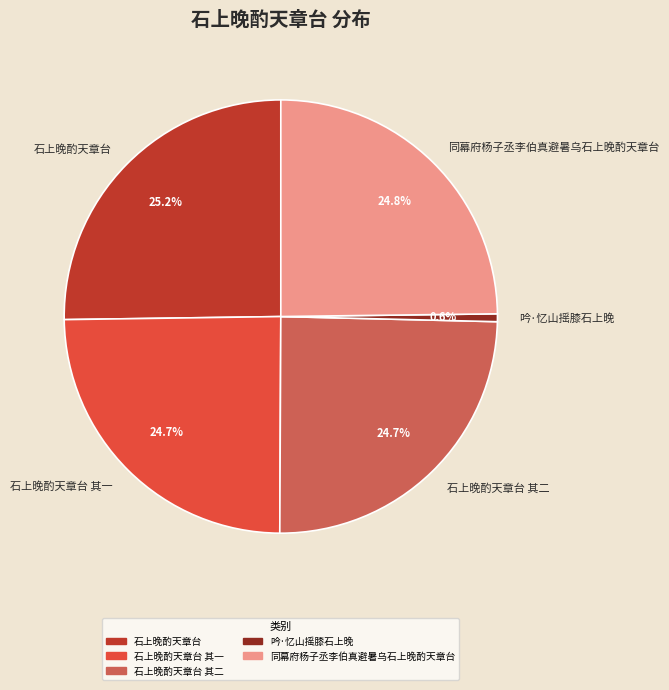

To the nearest percent, what is the average slice percentage?

20%